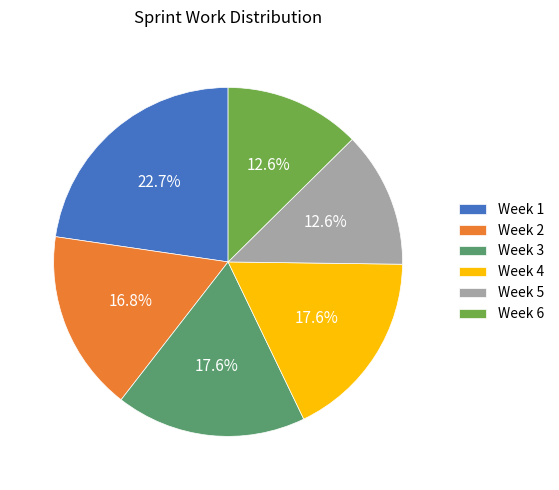

The Week 4 slice represents 7% of the pie. True or false?

False